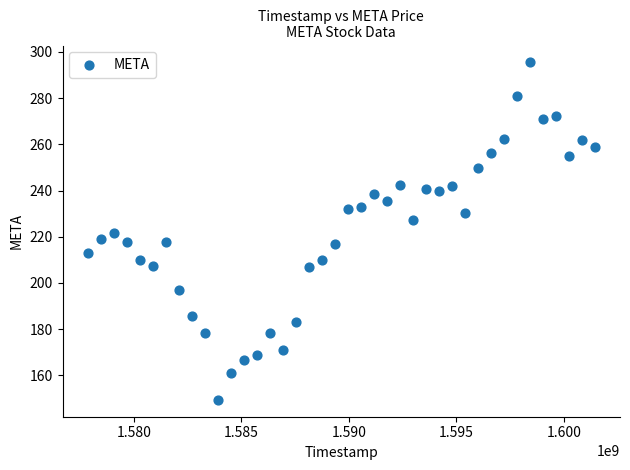

What is the range of X values (max minus min)?

23583600.0